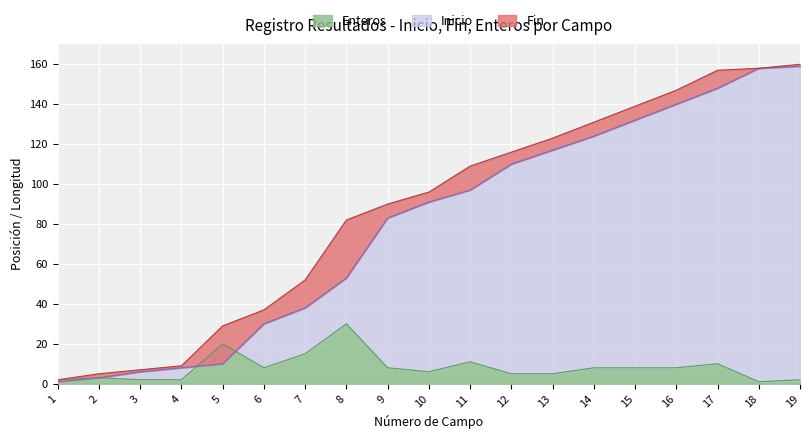

At which label is Fin closest to 81?

8